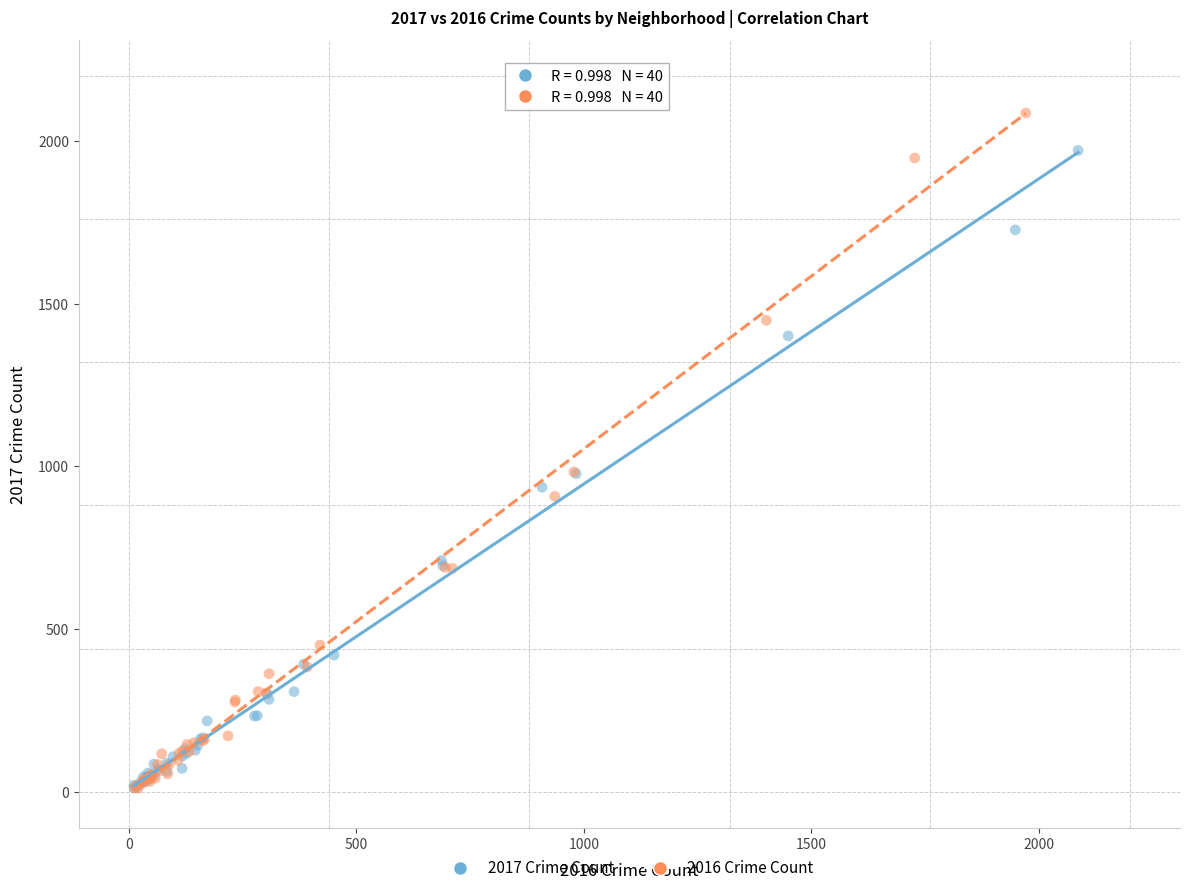

Which series has the largest Y range (max minus min)?

2016 Crime Count